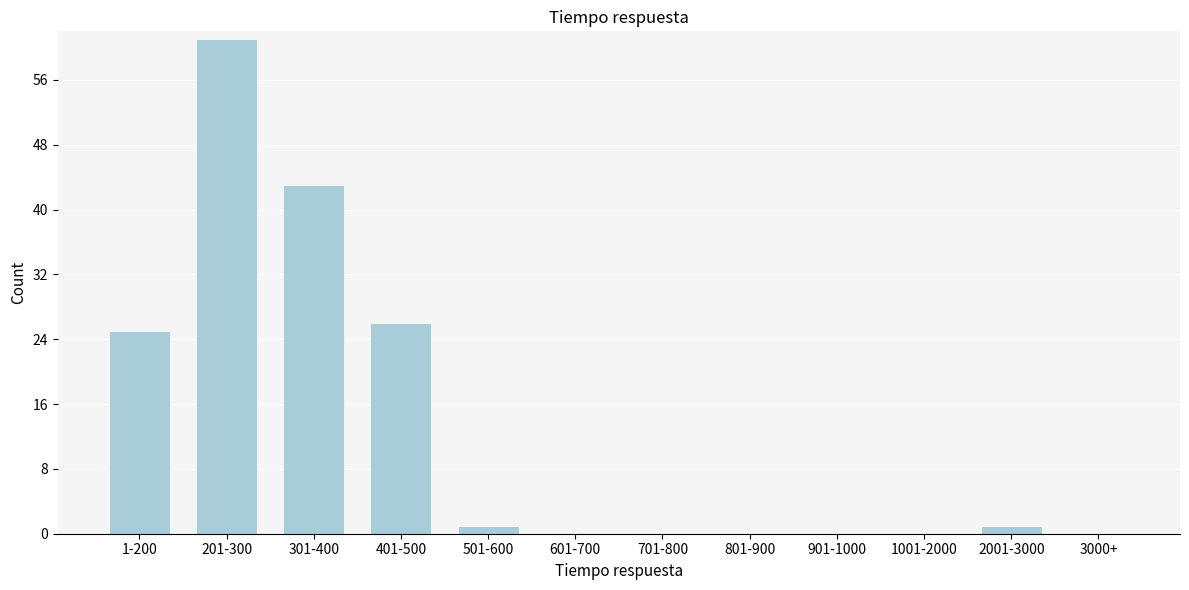

Reading left to right, extract all data points from this chart.

1-200=25	201-300=61	301-400=43	401-500=26	501-600=1	601-700=0	701-800=0	801-900=0	901-1000=0	1001-2000=0	2001-3000=1	3000+=0